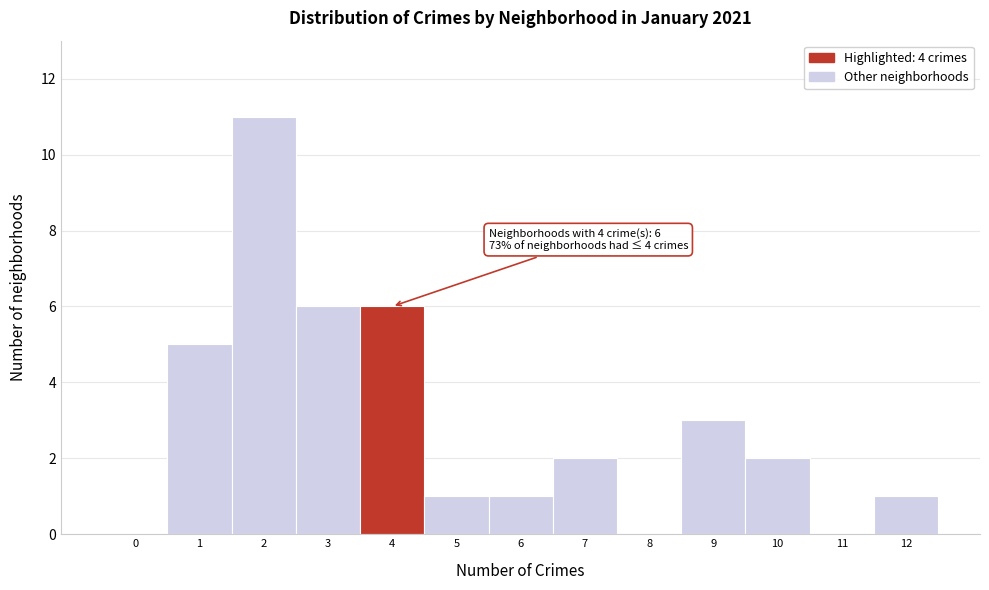

Which range on the x-axis has the tallest bar?

1.5 to 2.5